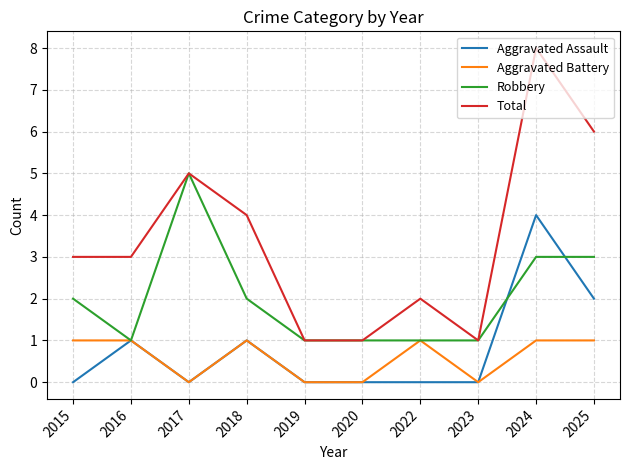

What are all the series names shown in the legend?

Aggravated Assault, Aggravated Battery, Robbery, Total